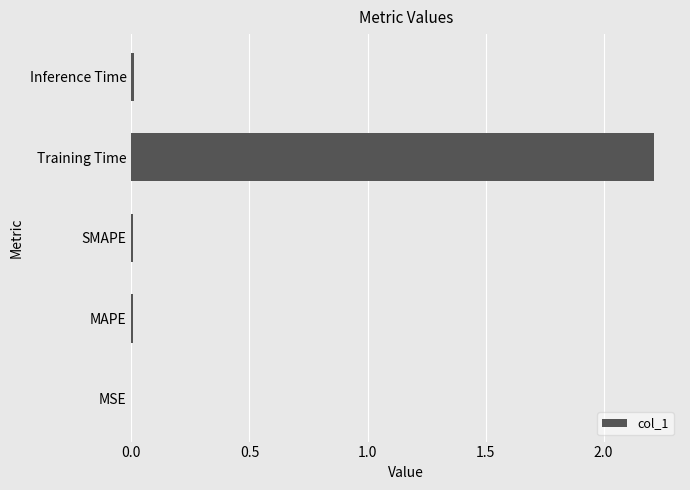

Which has a higher value, MSE or Training Time?

Training Time